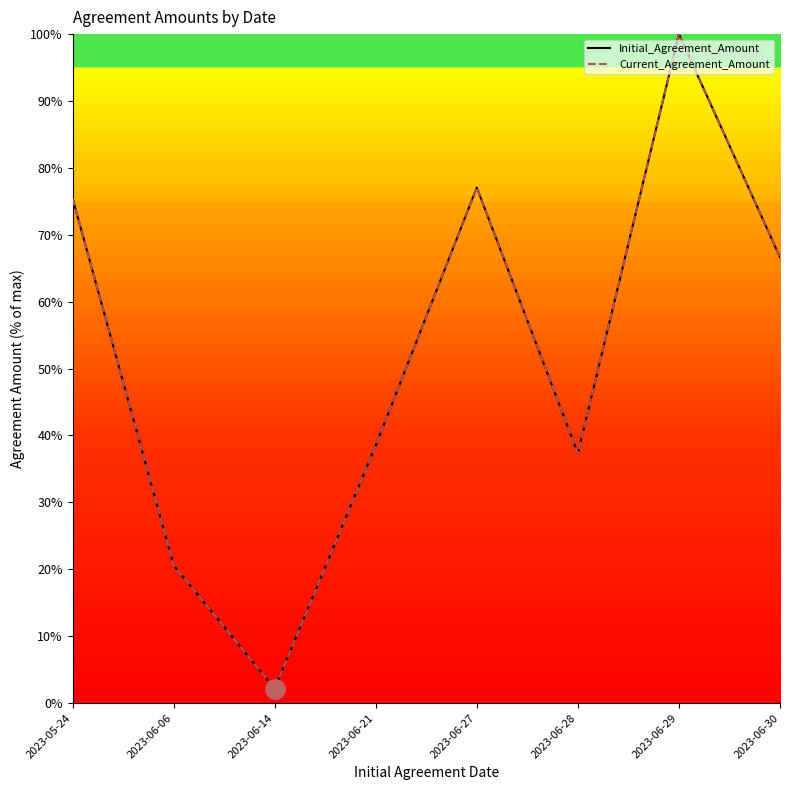

At which category does Initial_Agreement_Amount reach its first local peak?

2023-06-27